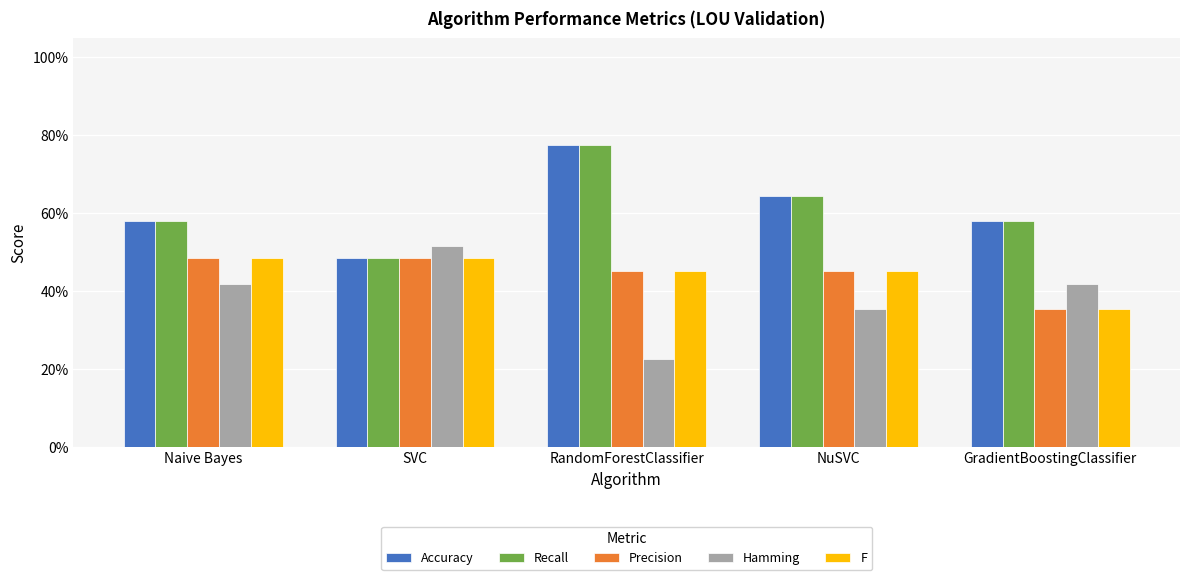

What position from the right is NuSVC?

2